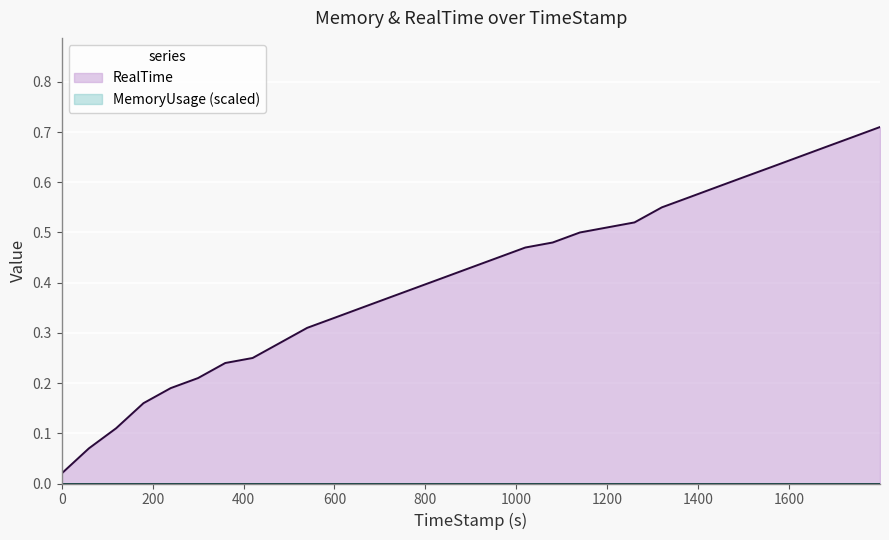

What is the label of the 21st point from the right?

599.99